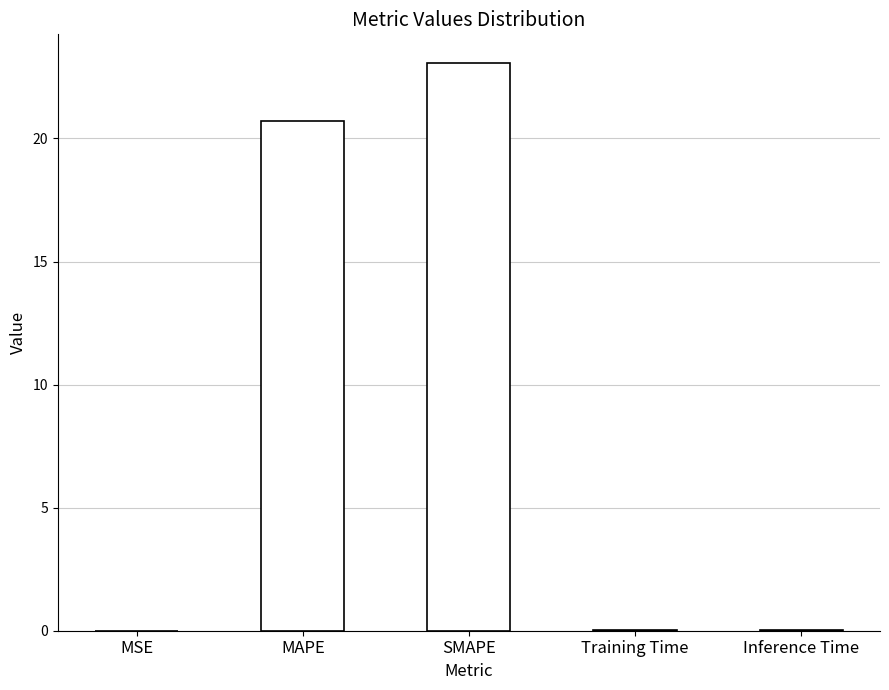

Which has a higher value, Training Time or SMAPE?

SMAPE